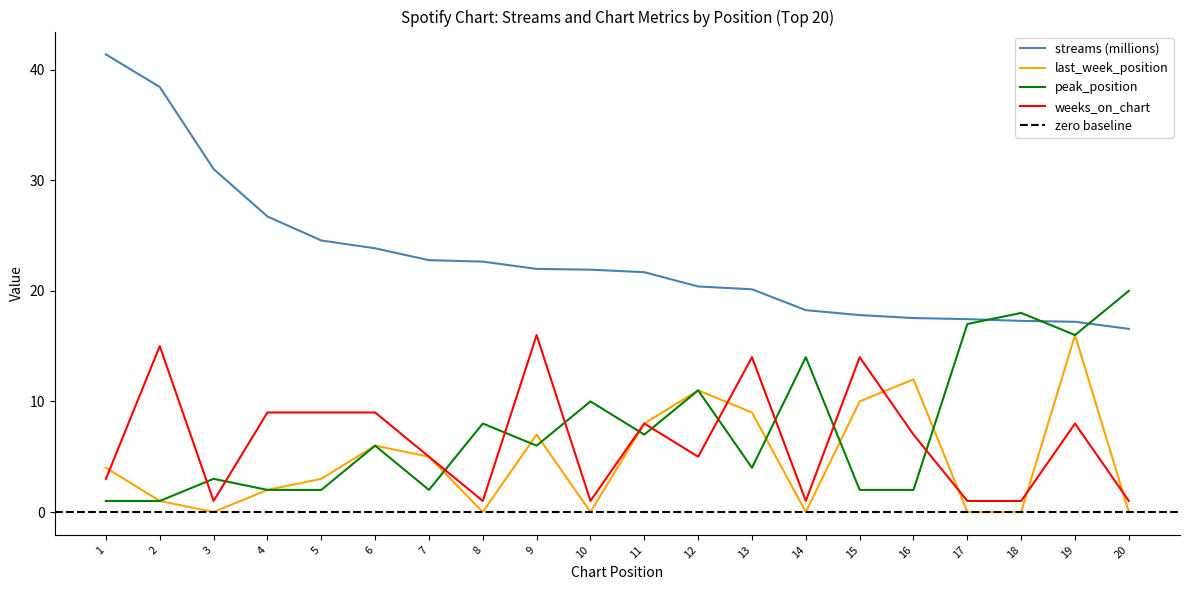

Where is last_week_position nearest to the value 8?

11